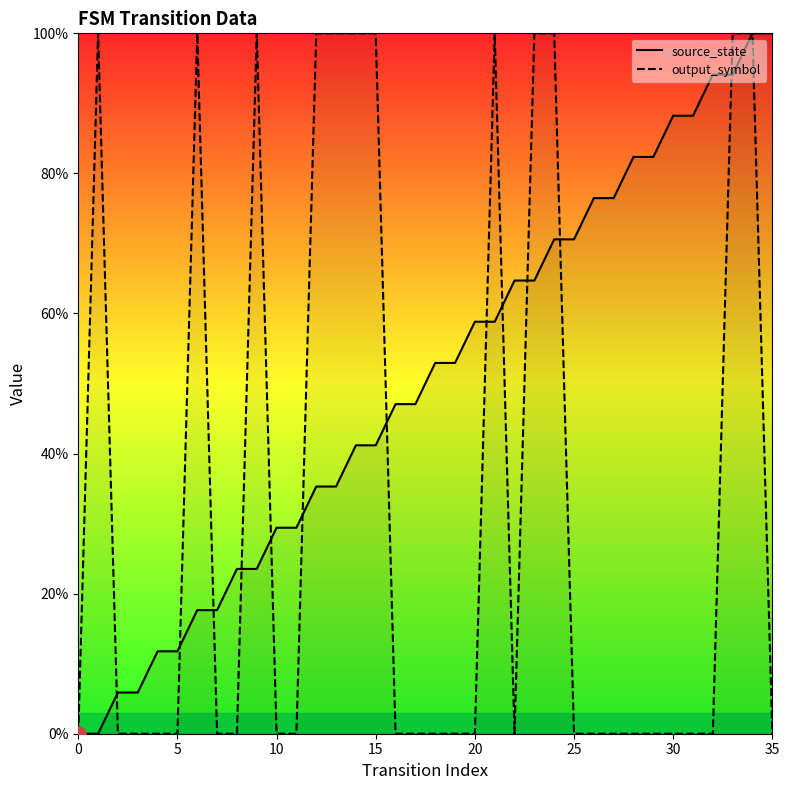

What are all the series names shown in the legend?

source_state, output_symbol